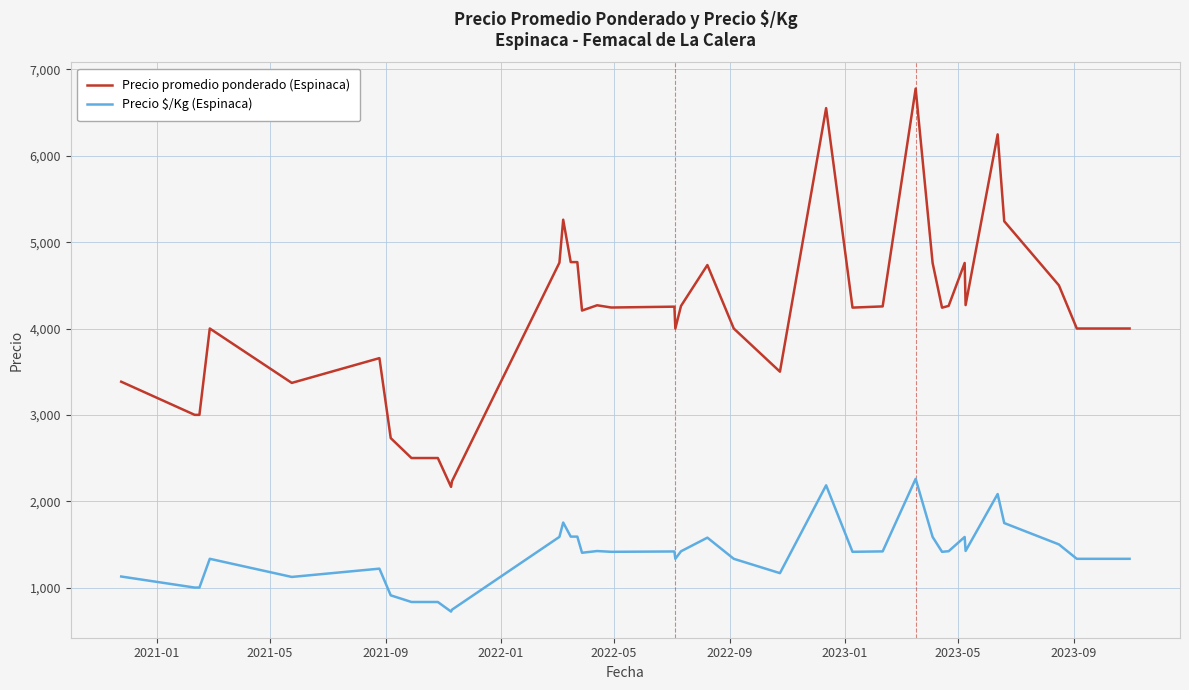

List the series in order of their overall mean, highest first.

Precio promedio ponderado (Espinaca), Precio $/Kg (Espinaca)